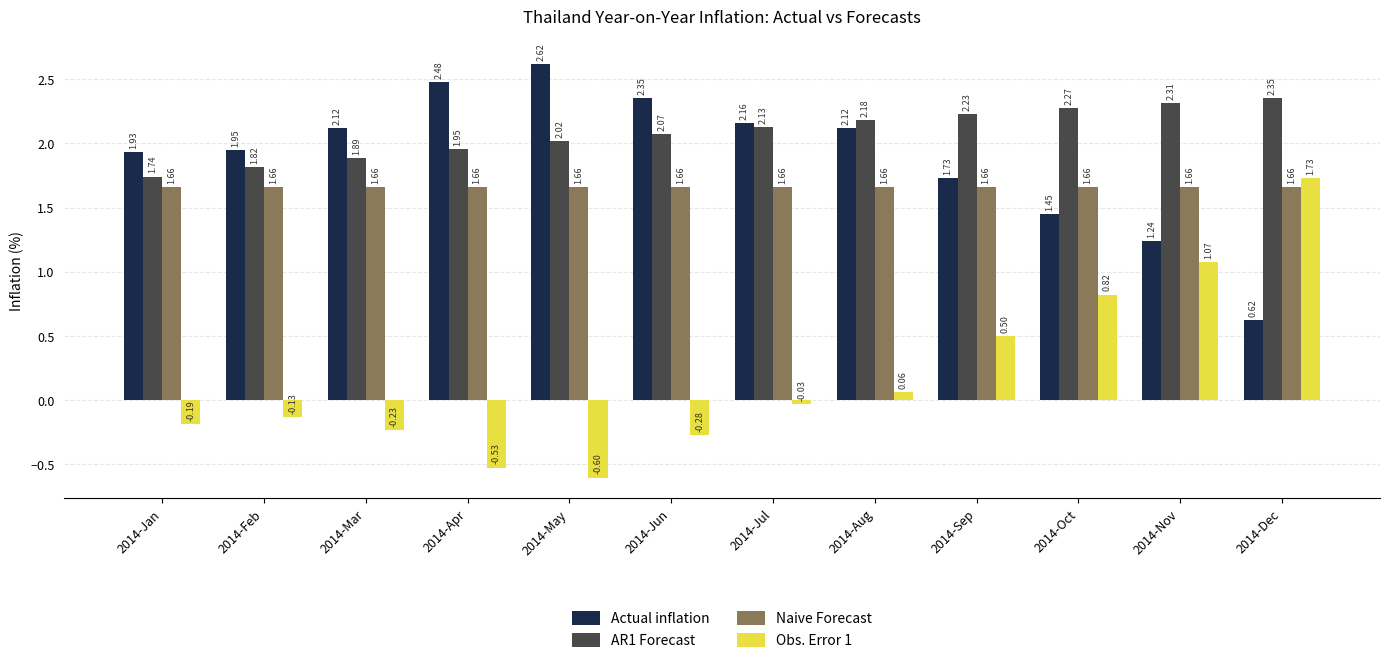

At which category is the sum across all series the highest?

2014-Dec